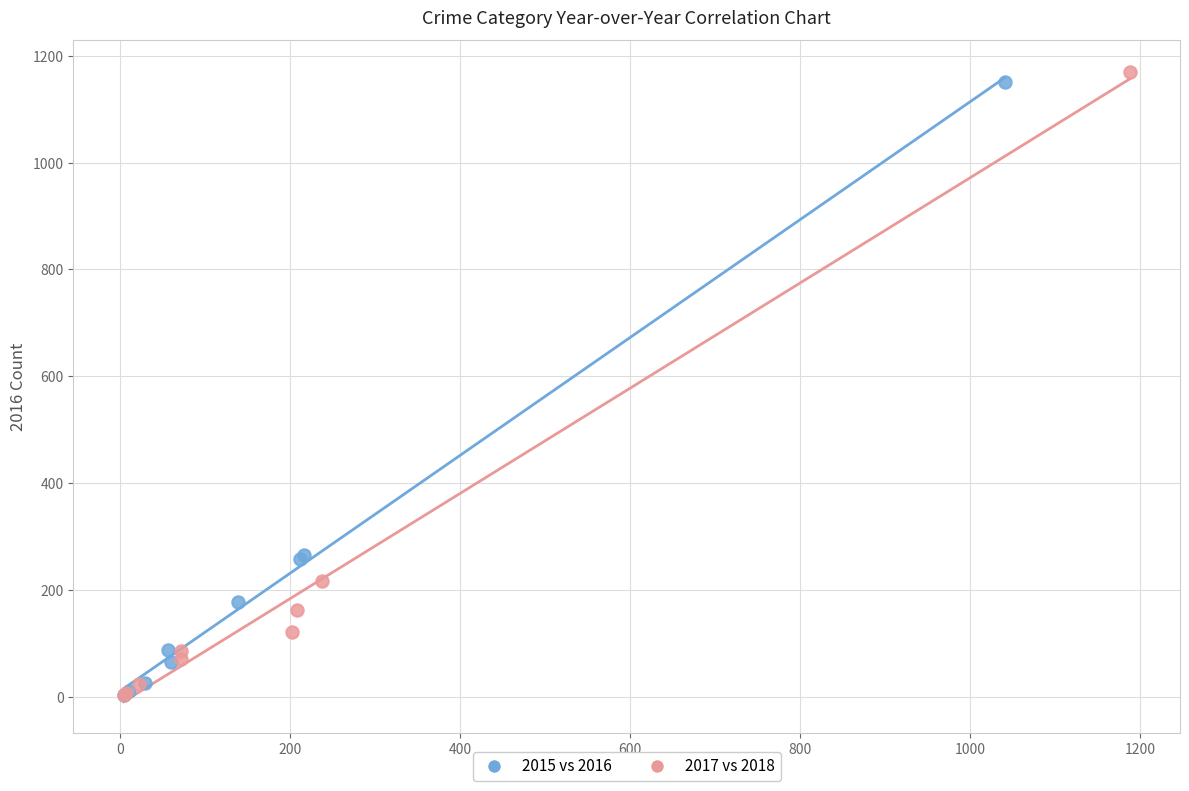

Which series has the widest spread of Y values?

2017 vs 2018